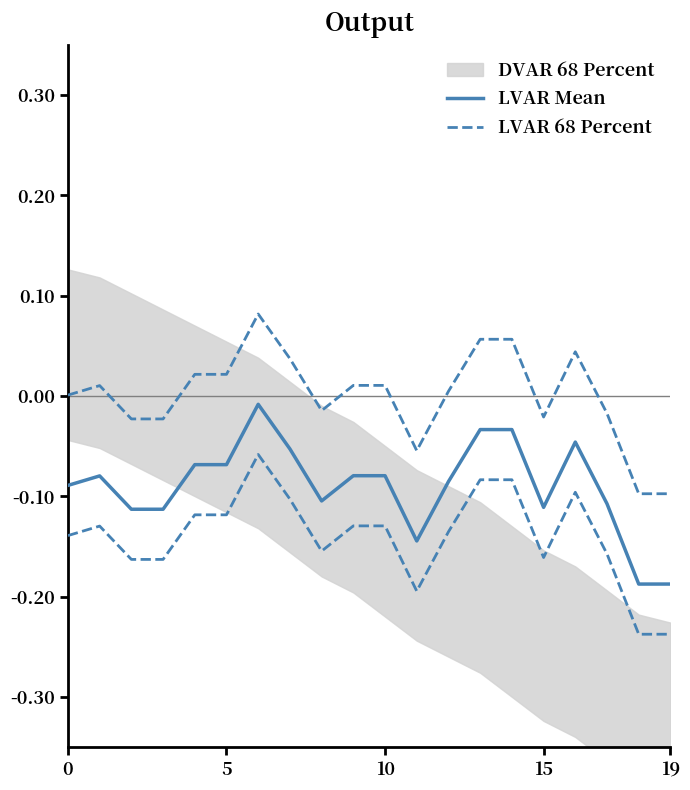

Reading left to right, extract all data points from this chart.

LVAR Mean: -0.1	-0.1	-0.1	-0.1	-0.1	-0.1	-0.0	-0.1	-0.1	-0.1	-0.1	-0.1	-0.1	-0.0	-0.0	-0.1	-0.0	-0.1	-0.2	-0.2
LVAR 68 Percent: 0.0	0.0	-0.0	-0.0	0.0	0.0	0.1	0.0	-0.0	0.0	0.0	-0.1	0.0	0.1	0.1	-0.0	0.0	-0.0	-0.1	-0.1